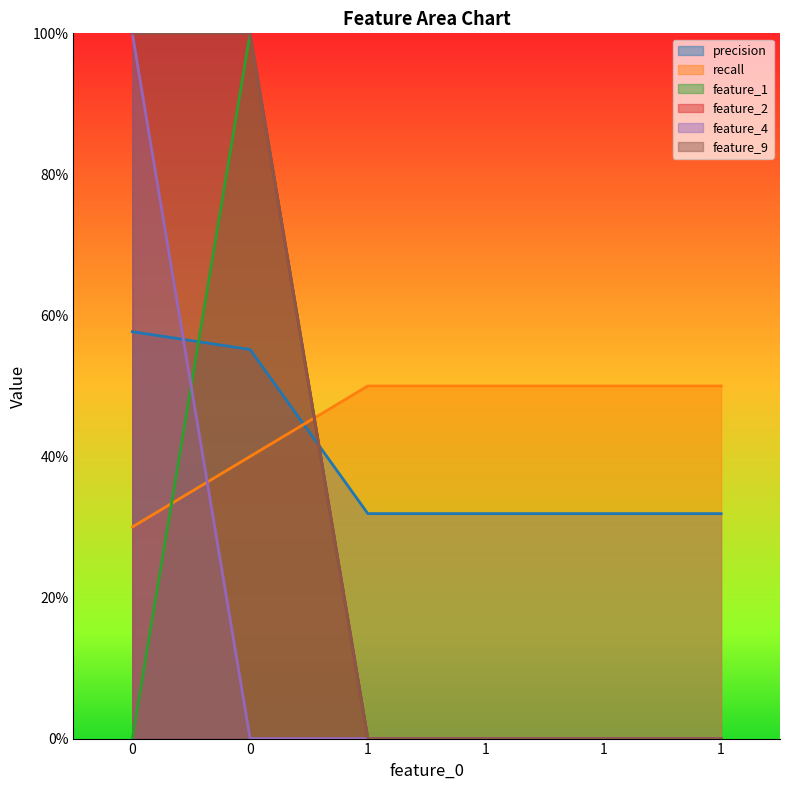

Which series has the widest spread of values?

feature_1